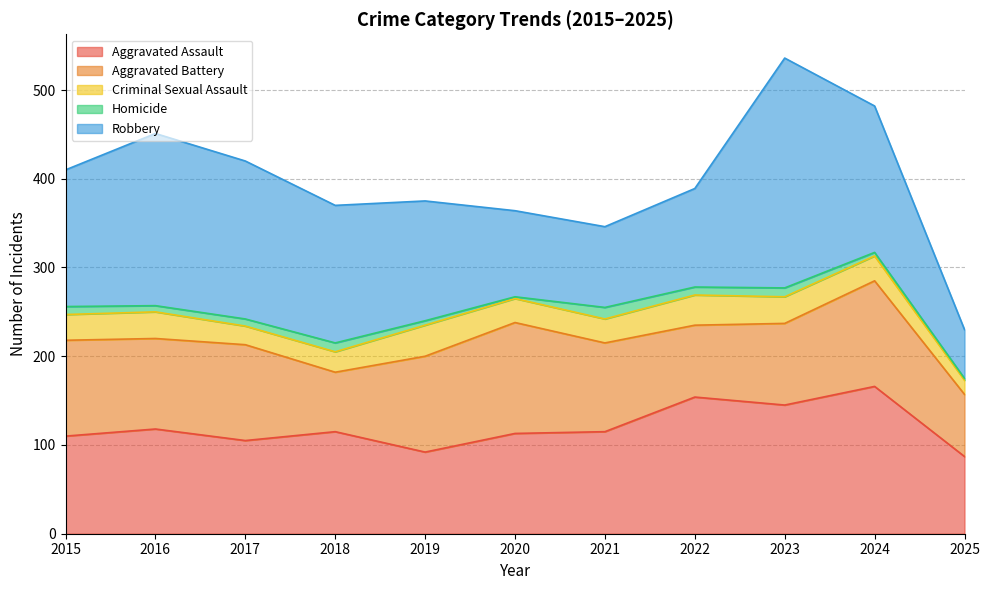

After their last crossing, which series has the higher values: Aggravated Assault or Aggravated Battery?

Aggravated Assault